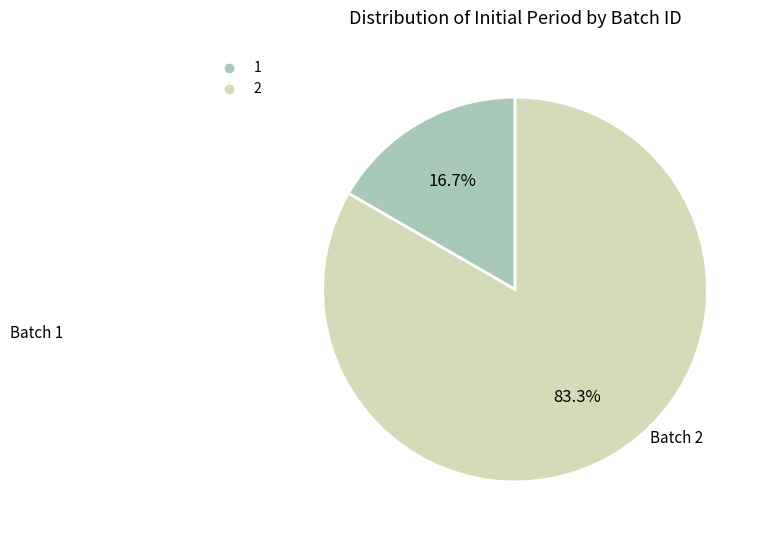

Count the number of slices in the pie.

2